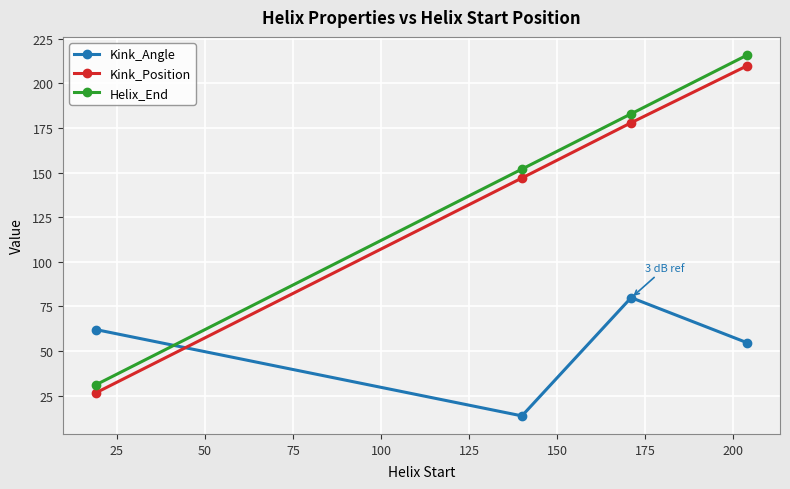

What is the highest value of the Helix_End series?

216.0